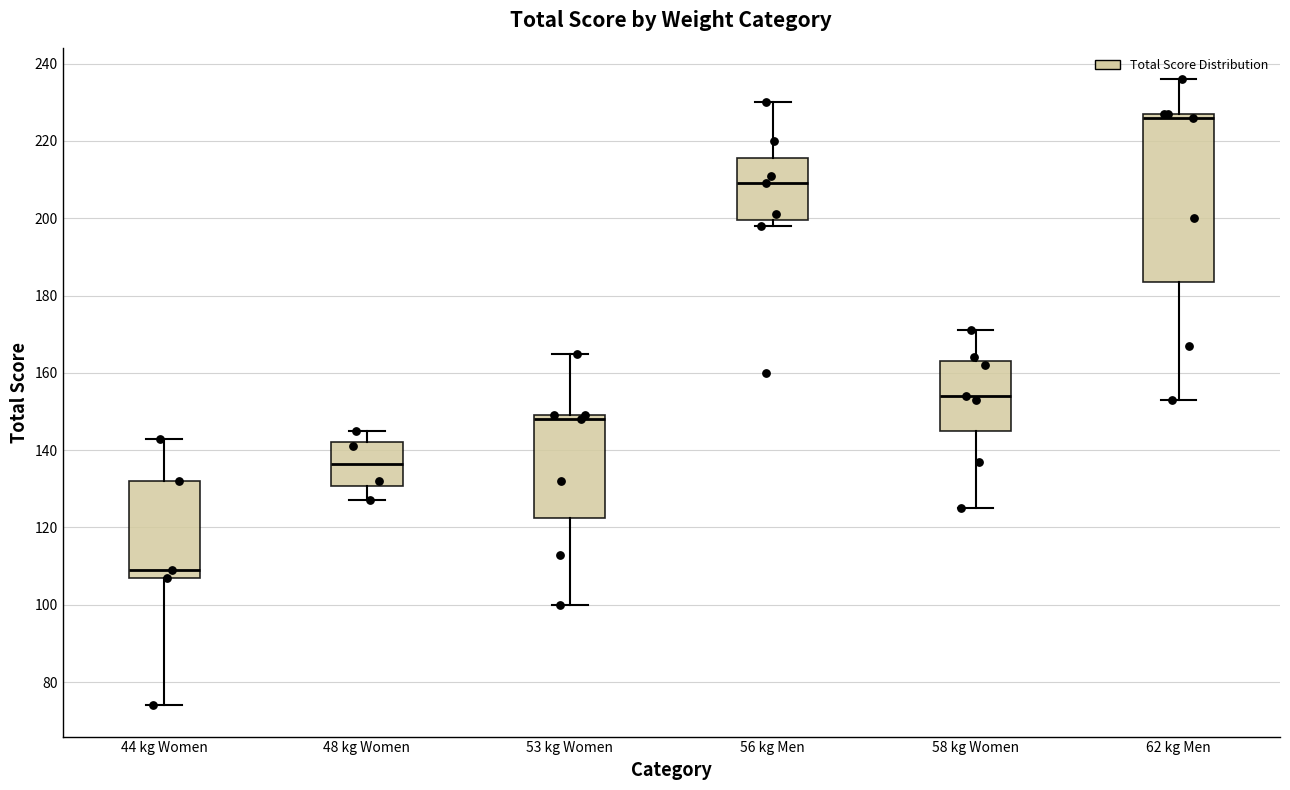

Which box is the tallest, from its lower edge to its upper edge?

62 kg Men